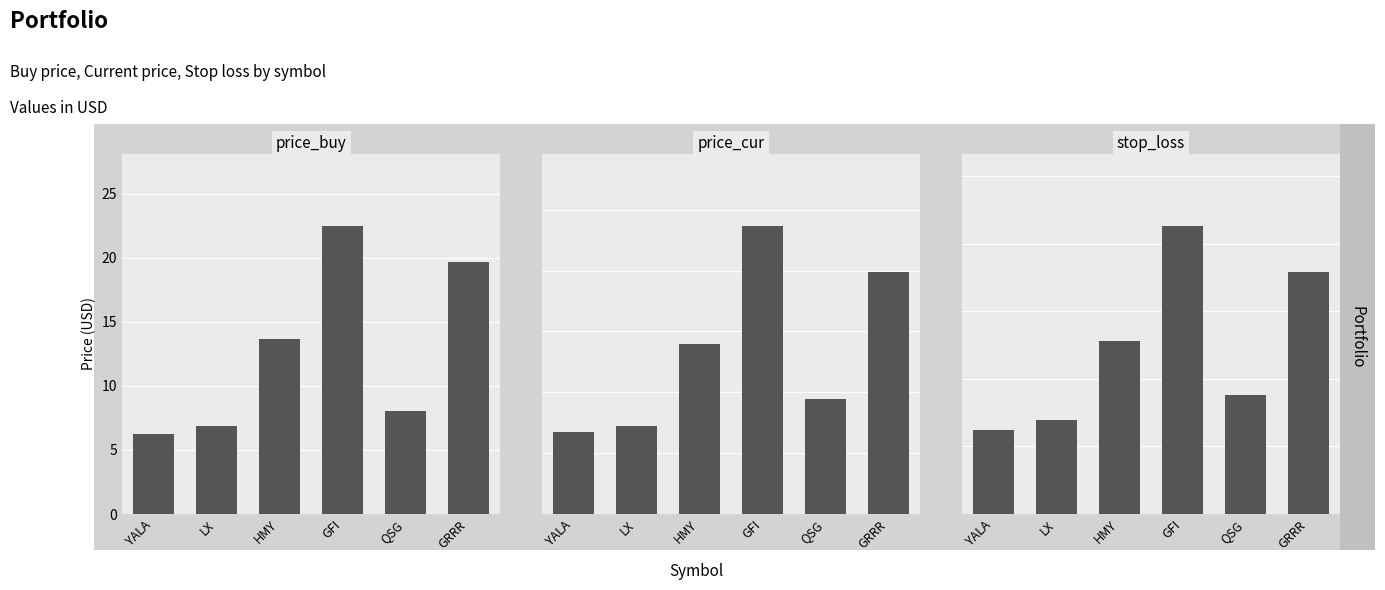

What is the difference between the maximum and second lowest values in the price_cur series?

16.5